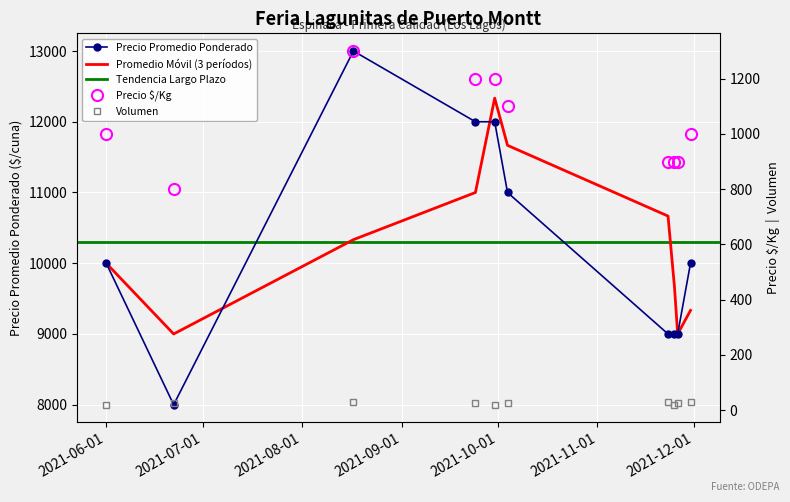

The value of Precio promedio ponderado at 2021-10-04 is 11000. True or false?

True